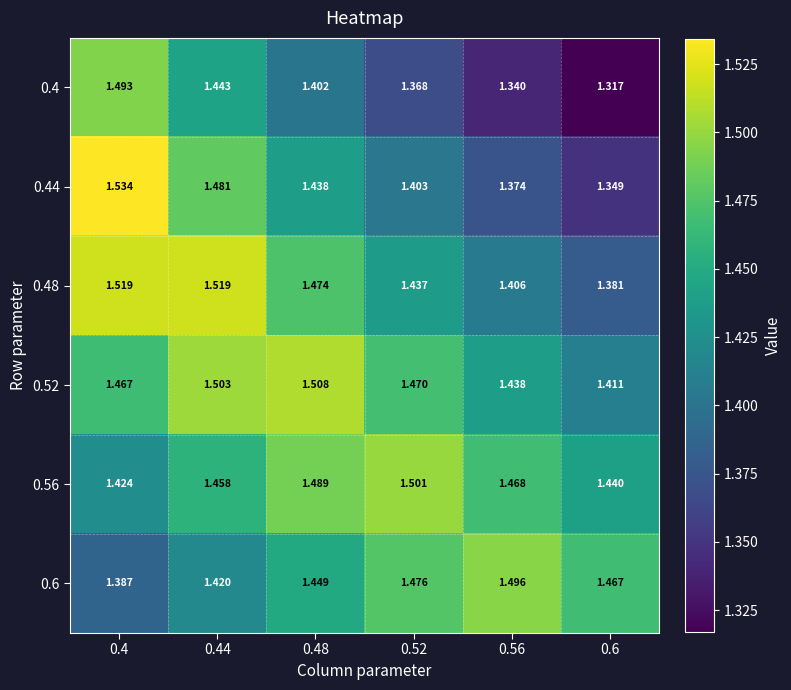

Count the number of data series in this chart.

6